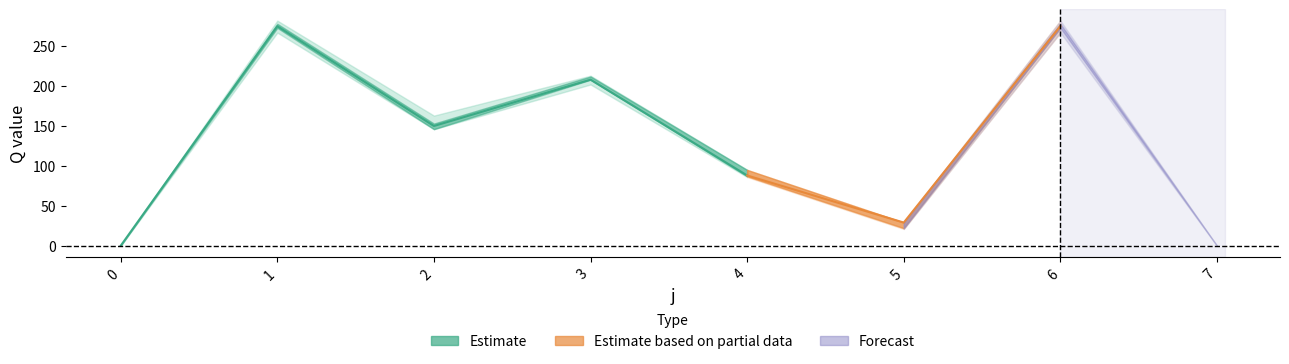

What is the value of the s4 point at the 6th from the left?

29